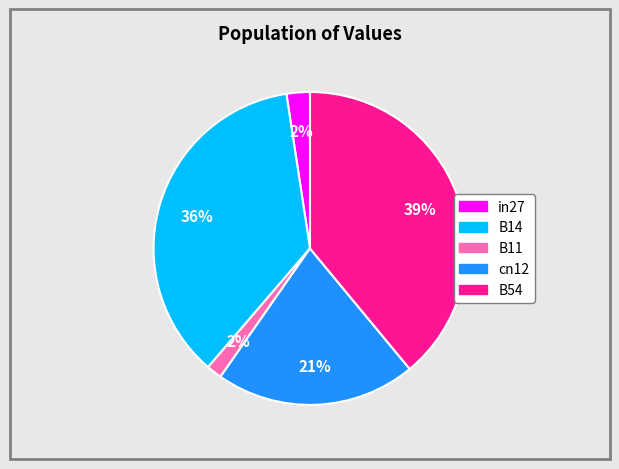

Is B11 the majority of the pie?

No